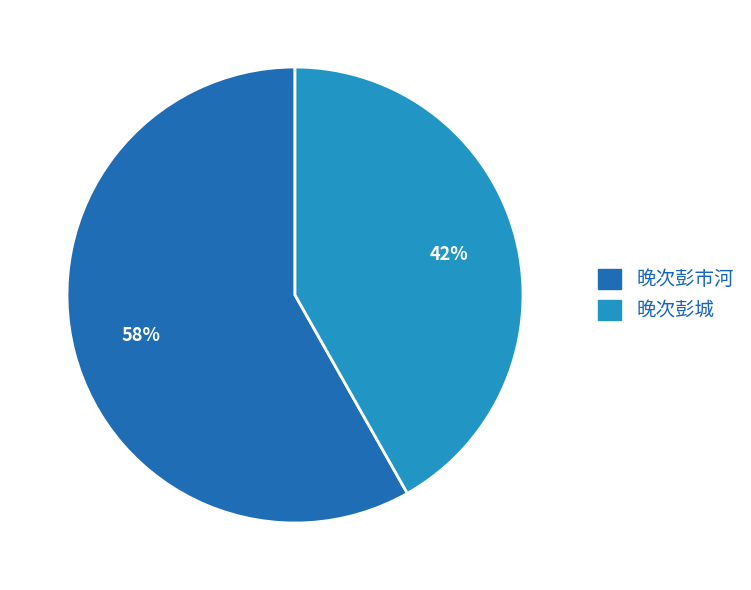

To the nearest percent, what is the difference between the largest and smallest slice percentages?

16%